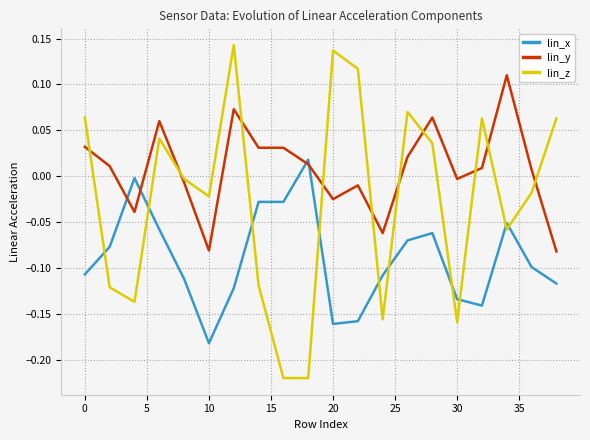

At how many categories does at least one series exceed 0?

15